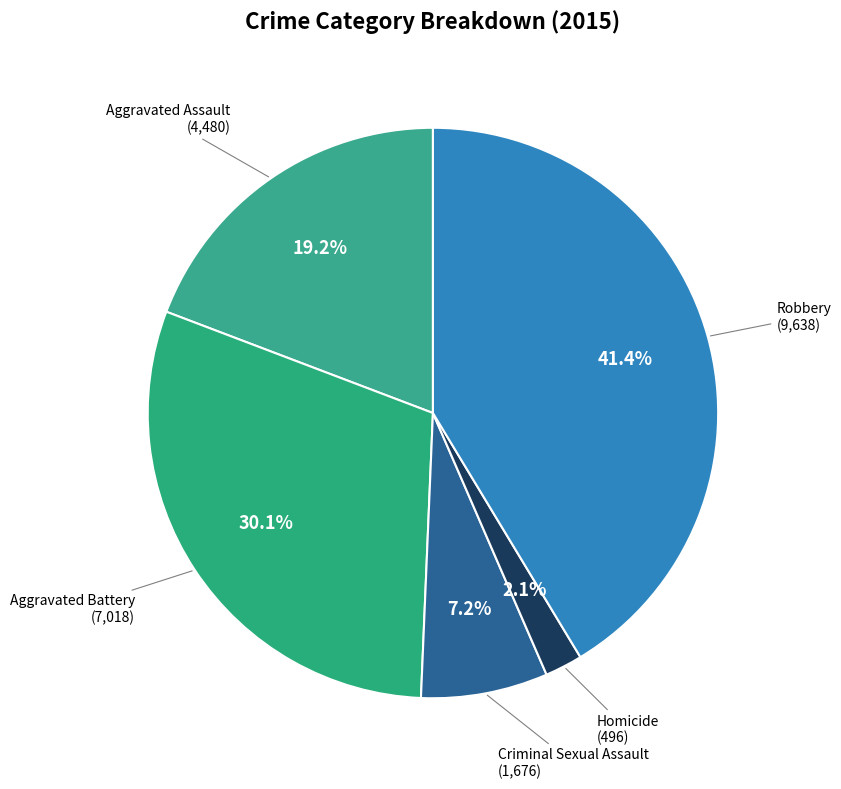

How many segments does this pie chart have?

5